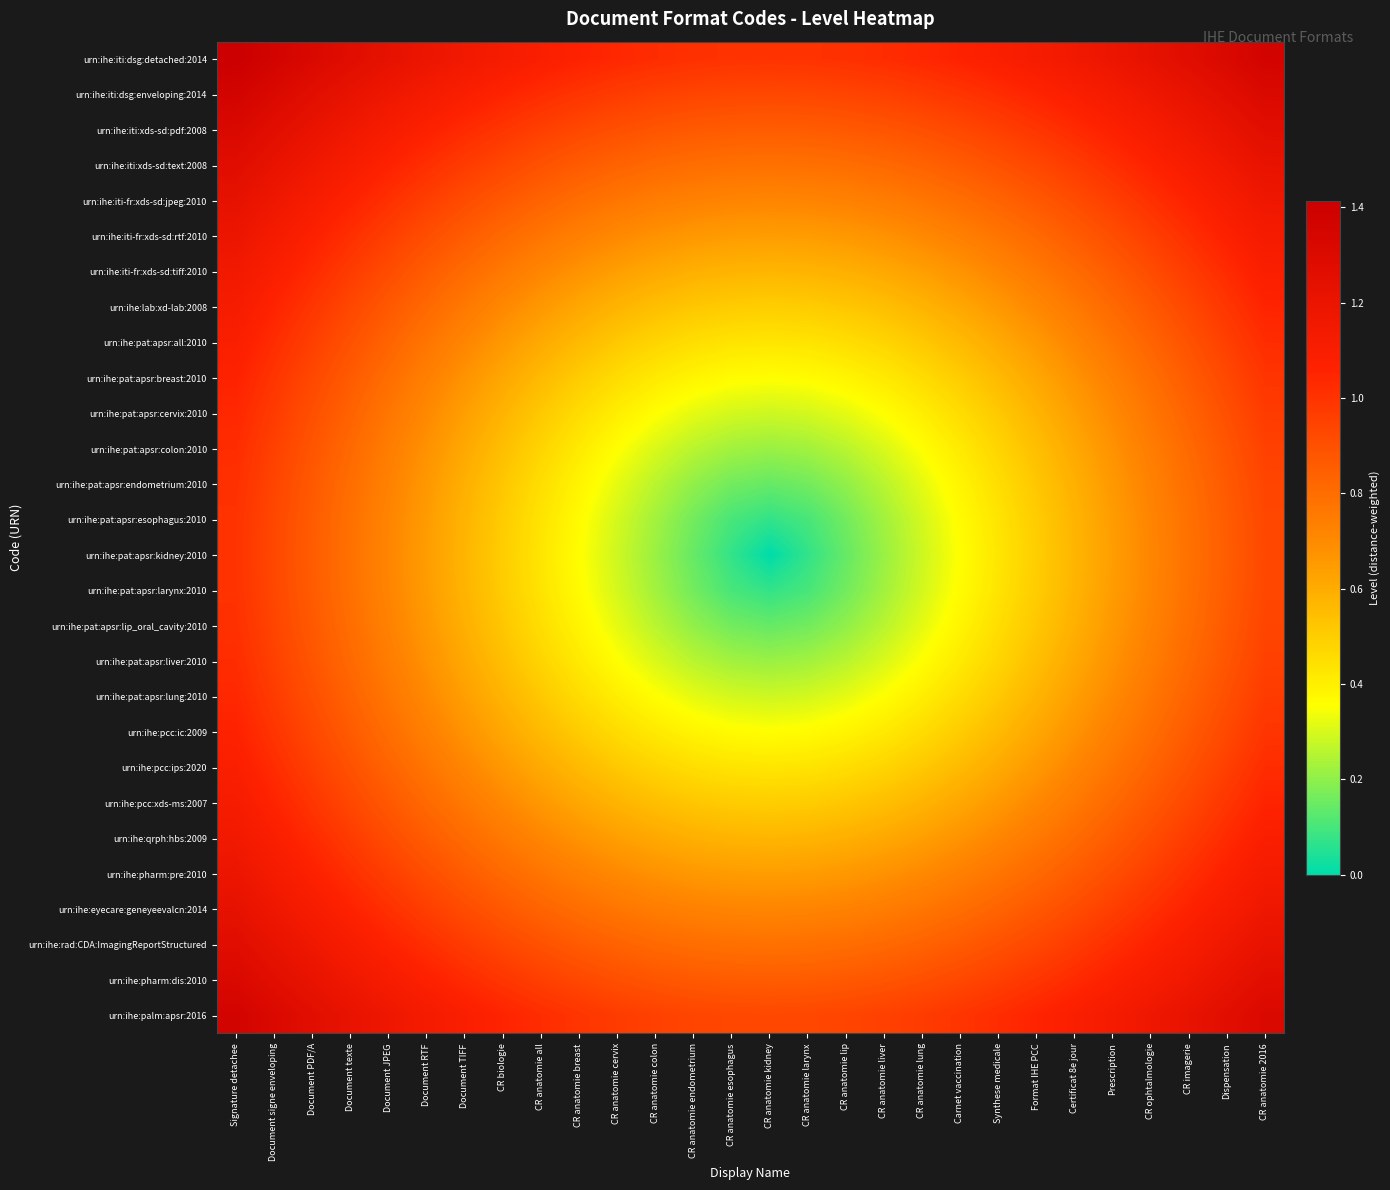

Between Document texte and CR anatomie endometrium, which is larger?

Document texte